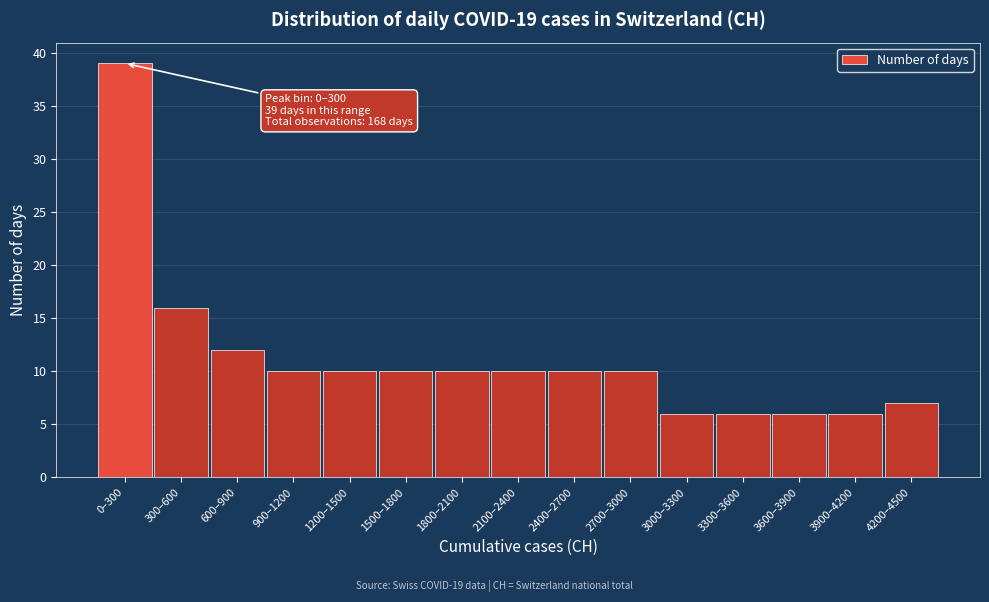

Reading left to right, transcribe all the data shown in this chart.

39	16	12	10	10	10	10	10	10	10	6	6	6	6	7